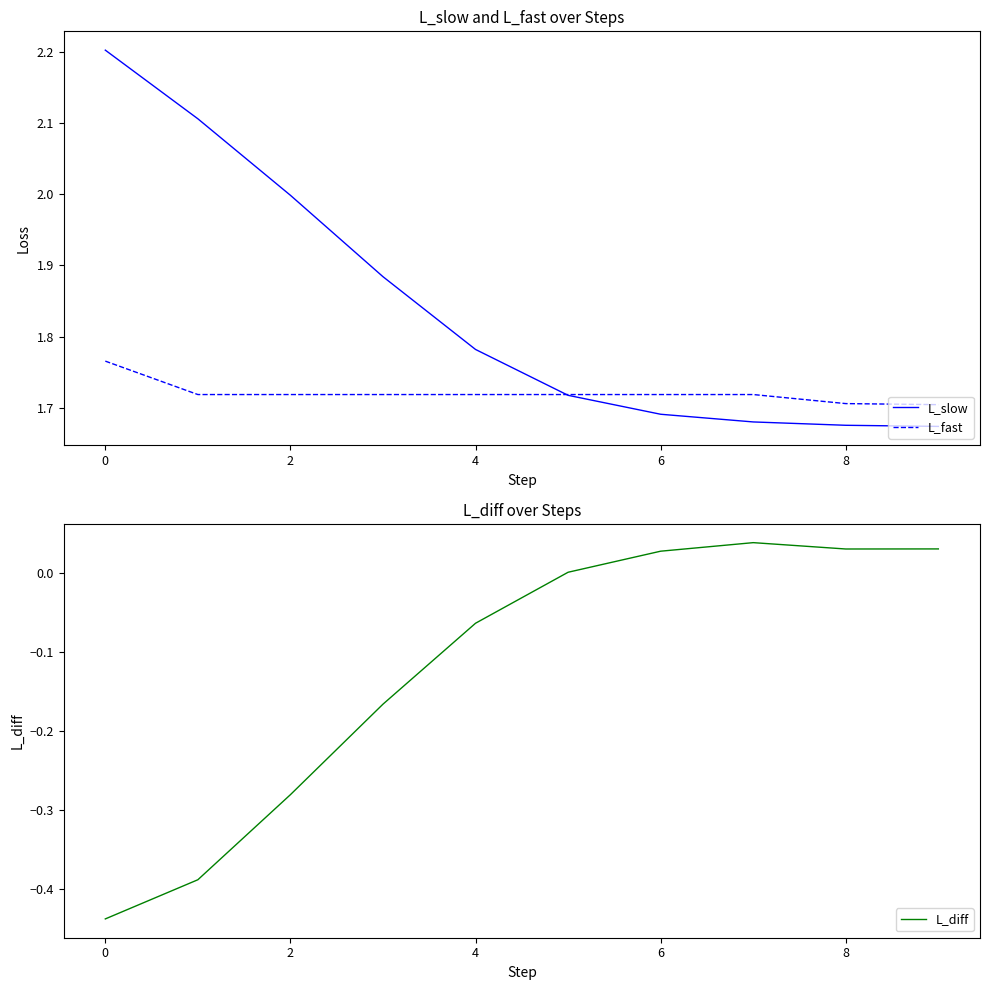

What are all the series names shown in the legend?

L_slow, L_fast, L_diff